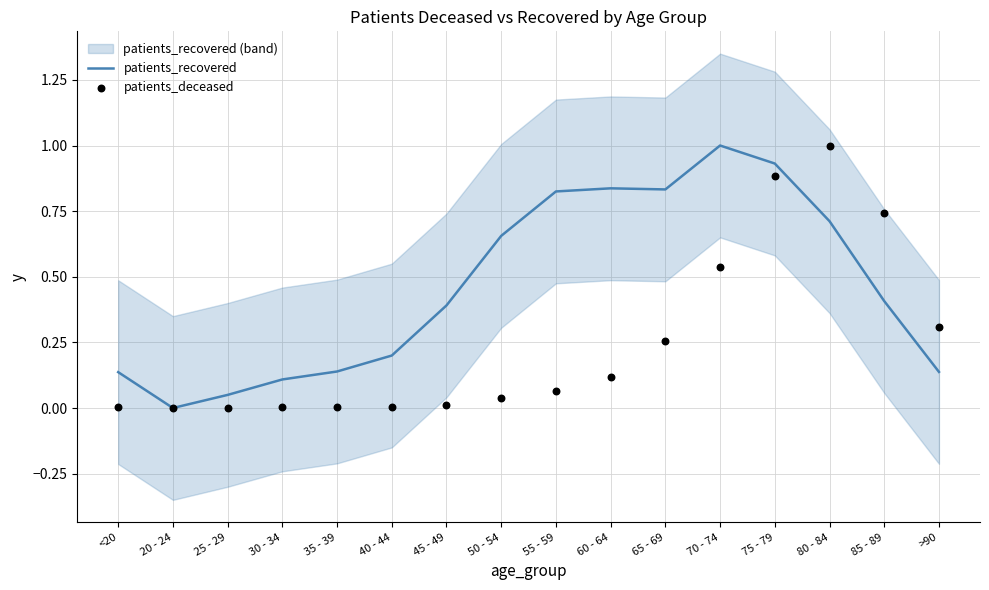

Which series has the largest total across all categories?

patients_recovered